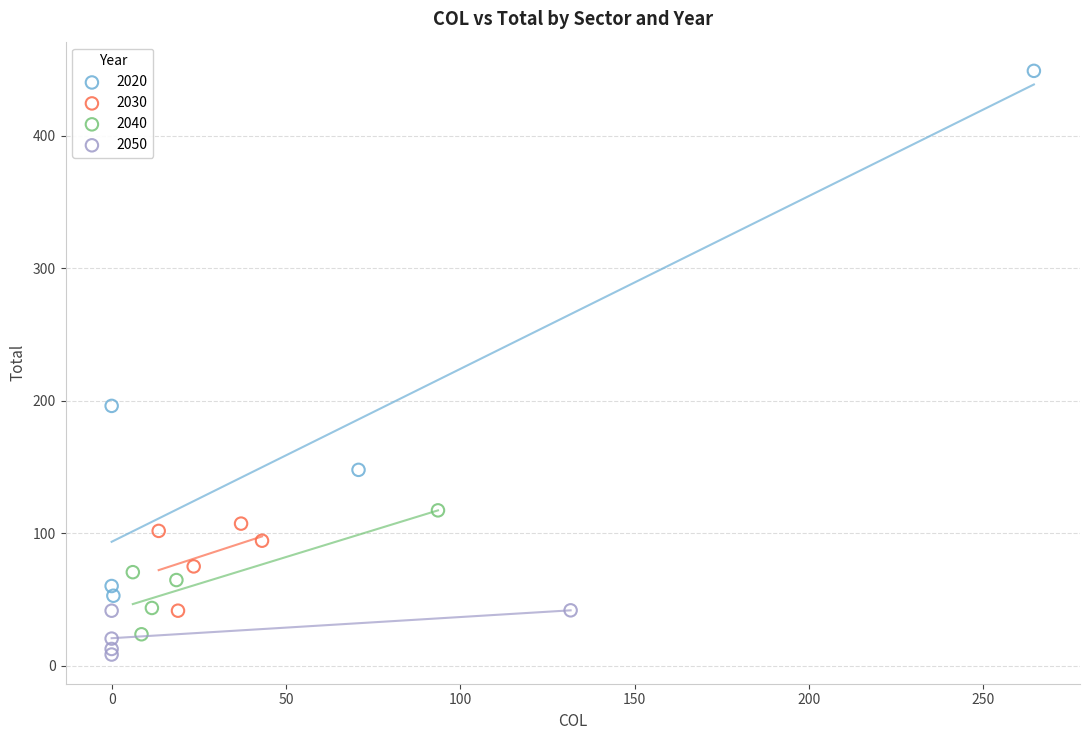

Which series contains the highest Y value?

2020